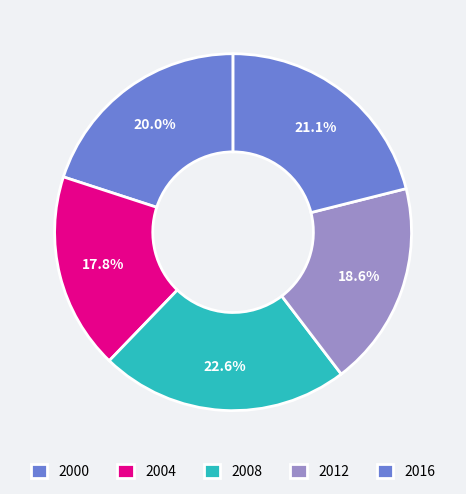

How many slices are in this pie chart?

5